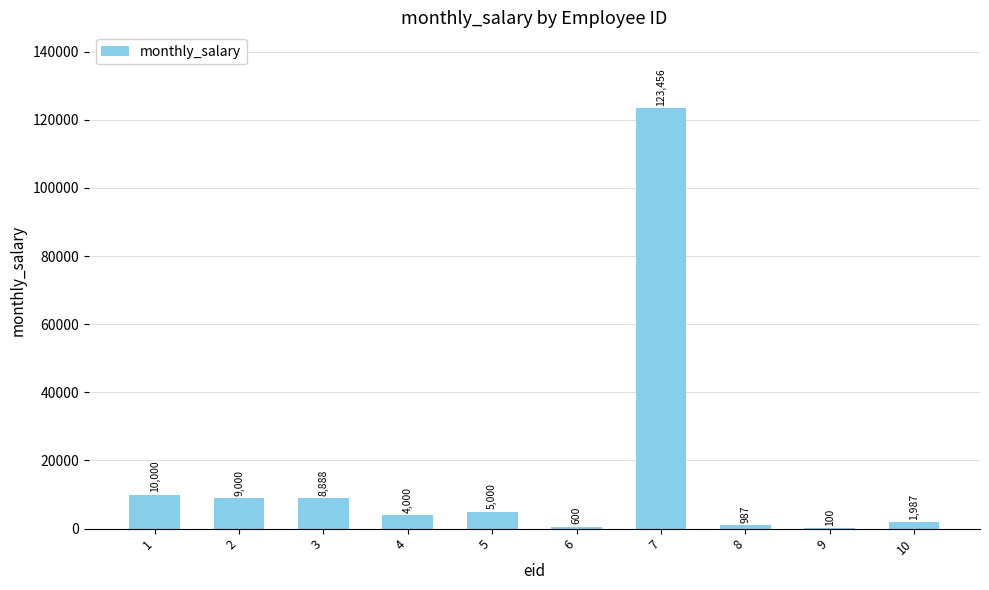

Reading left to right, what are all the values shown in this chart?

1=10000	2=9000	3=8888	4=4000	5=5000	6=600	7=123456	8=987	9=100	10=1987